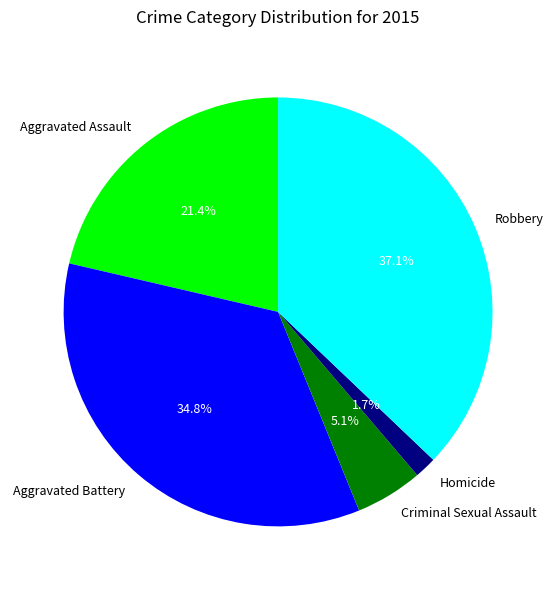

Which has a higher value, Homicide or Aggravated Assault?

Aggravated Assault